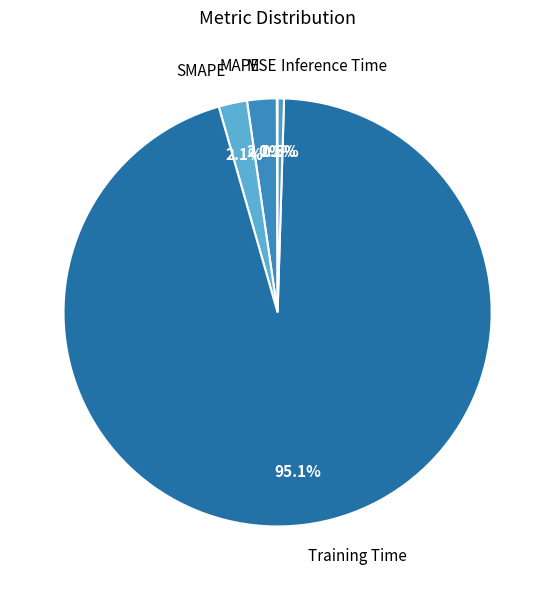

Does Training Time represent more than half of the total?

Yes